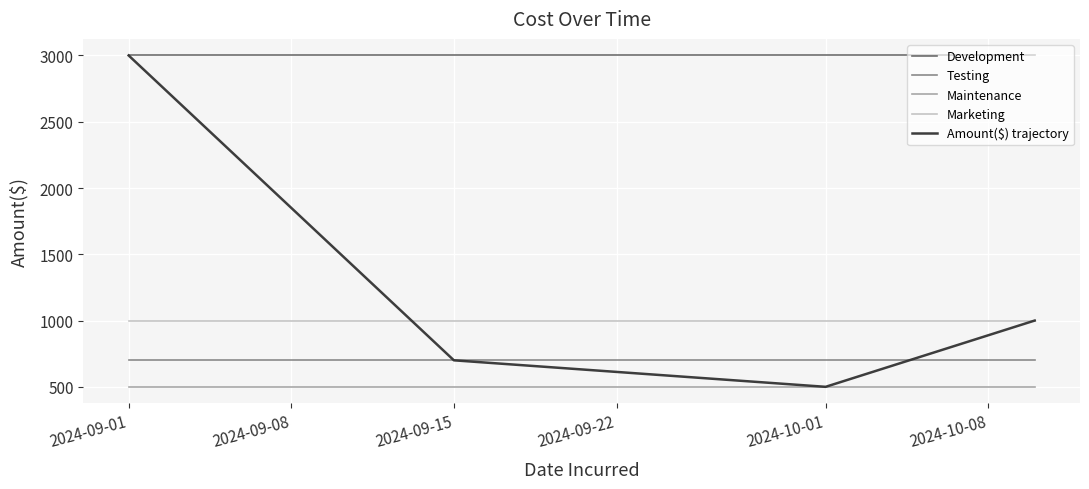

Which series has the largest range (max minus min)?

Amount($) trajectory